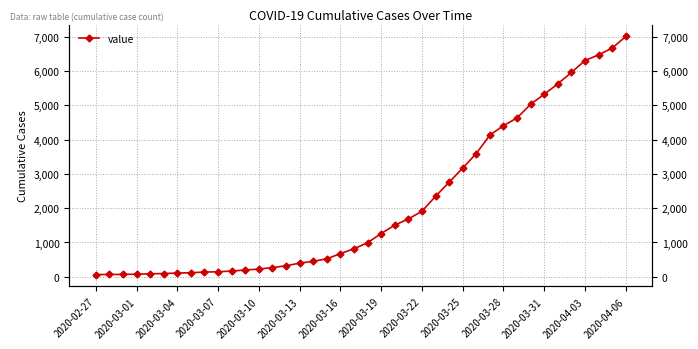

True or false: there are more than 0 points higher than both neighbors.

False